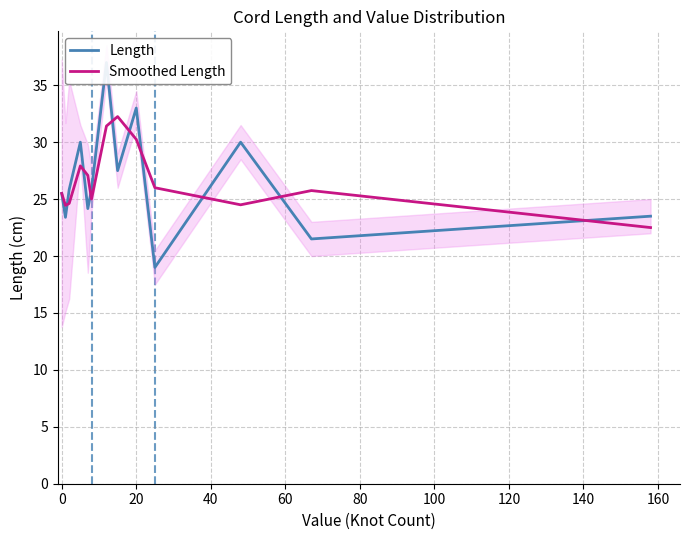

What is the lowest value of the Smoothed Length series?

22.5